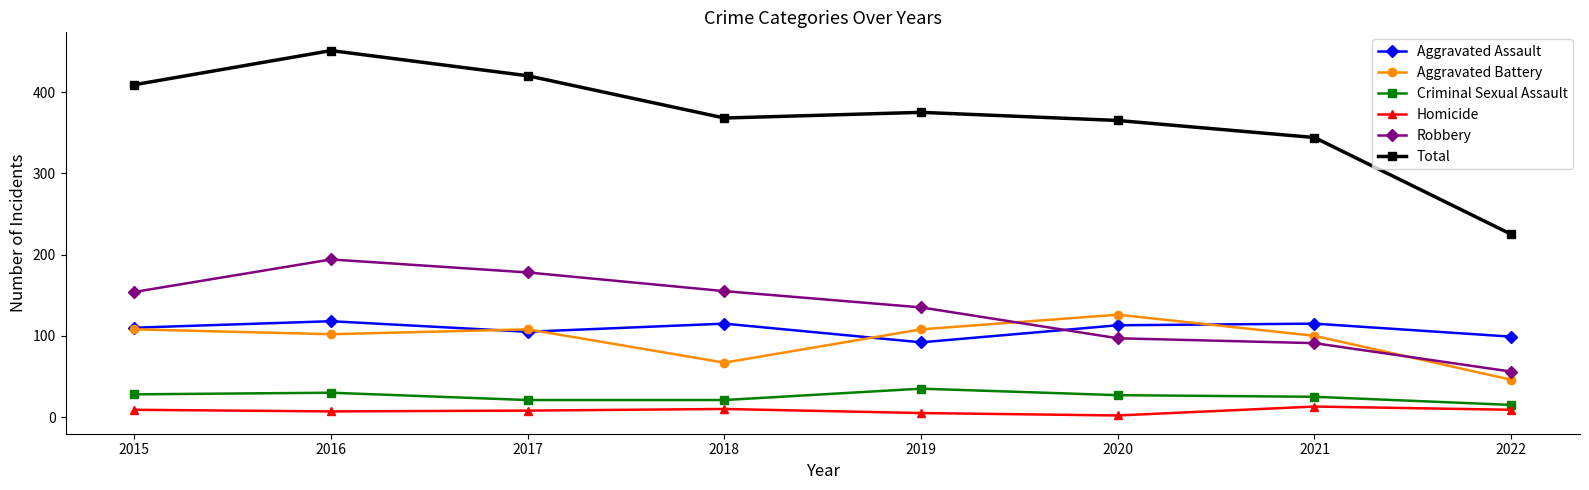

Does the chart have visible grid lines?

No